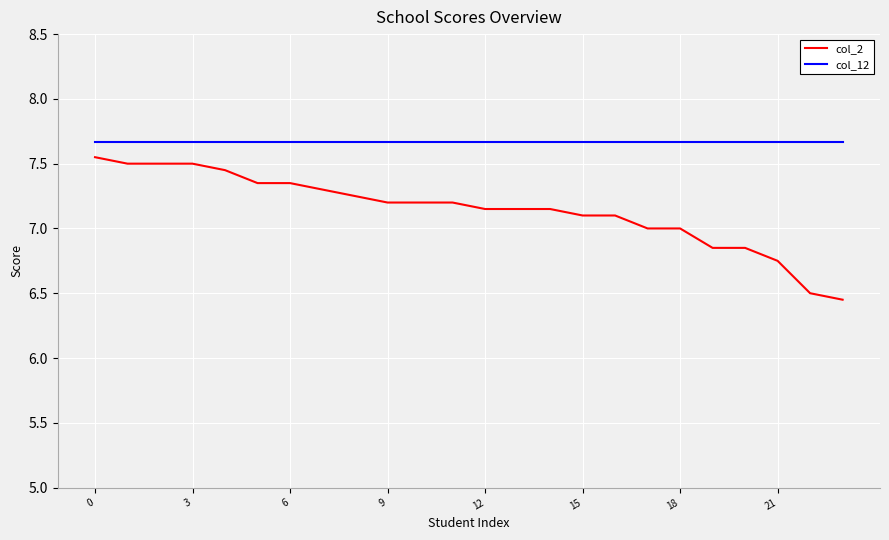

List the series in order of their overall mean, lowest first.

col_2, col_12